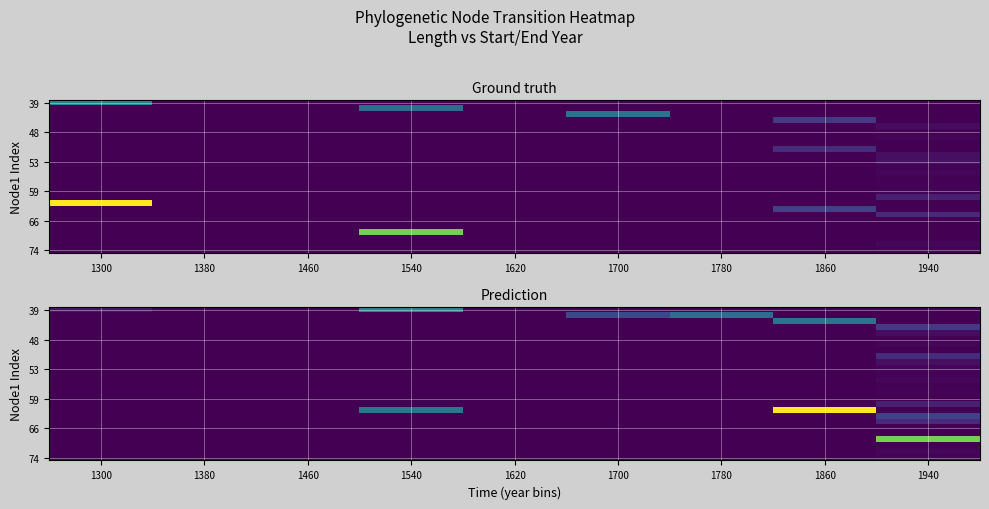

Which label corresponds to the smallest value in the chart?

1380